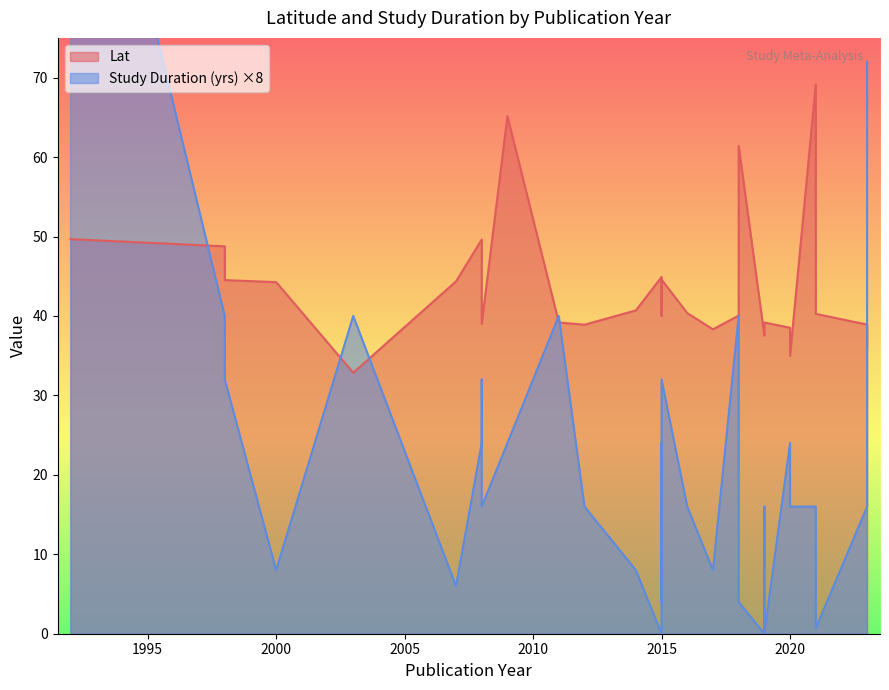

How many data points does each series have?

30